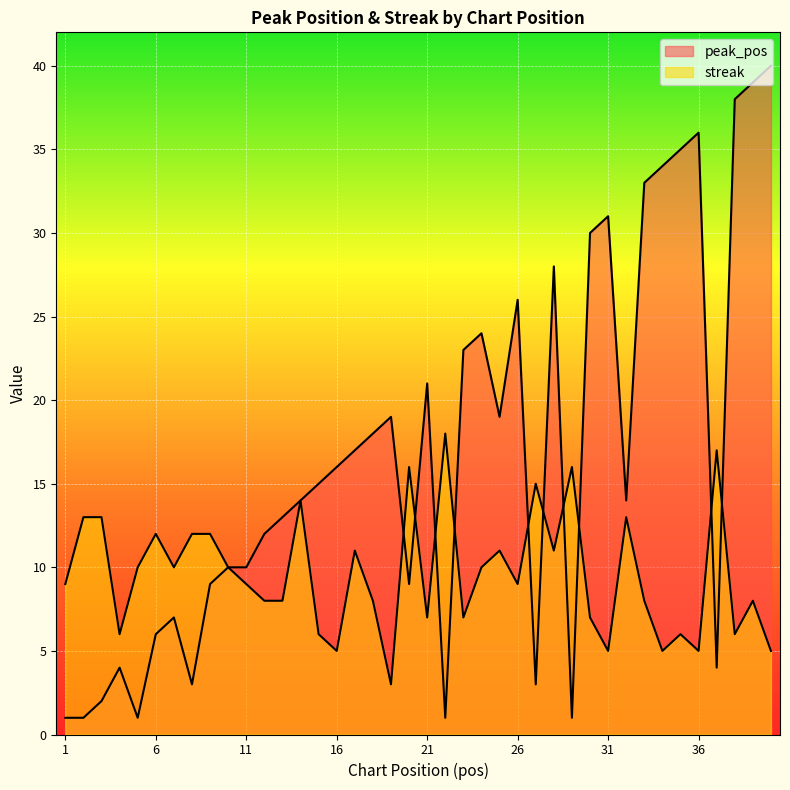

What is the value of the streak point at the 38th from the left?

6